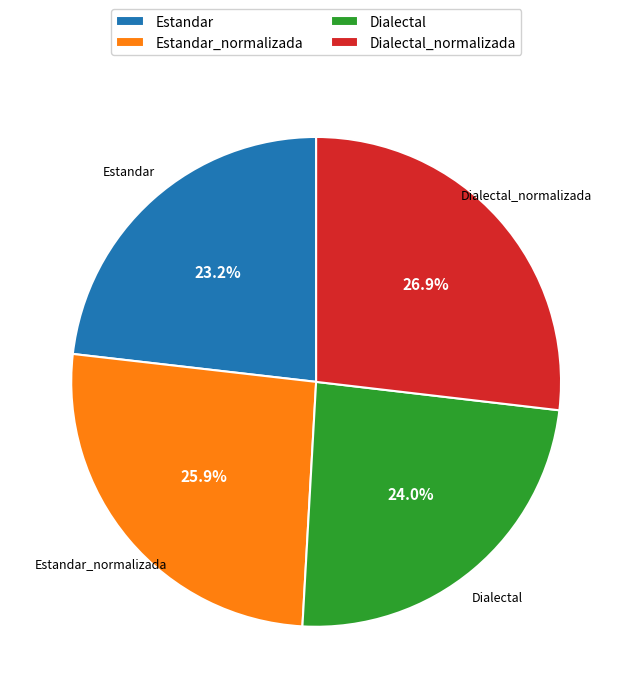

Is there a majority slice in this chart?

No